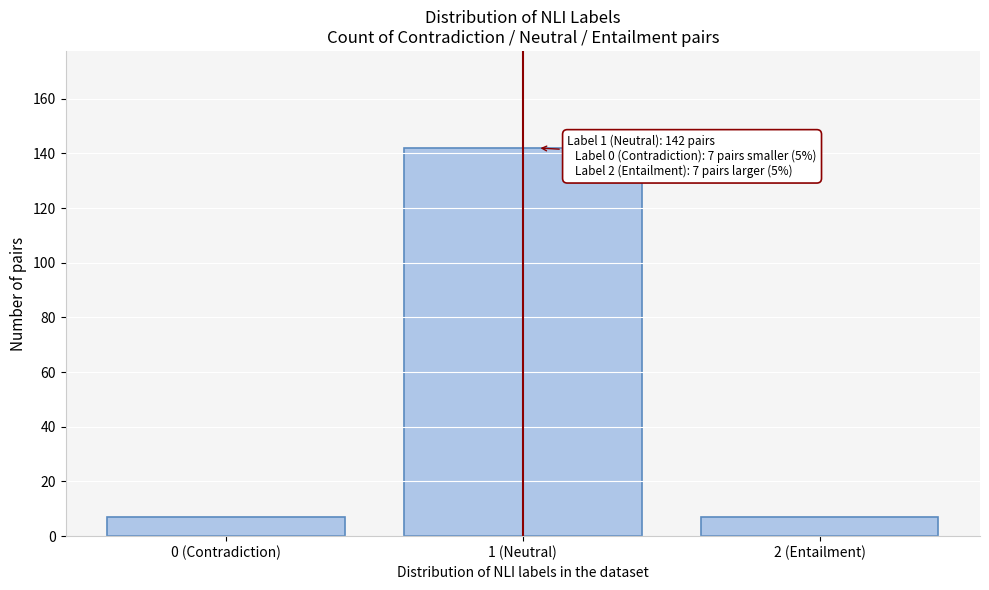

Reading left to right, list all the values displayed in this chart.

0 (Contradiction)=7	1 (Neutral)=142	2 (Entailment)=7